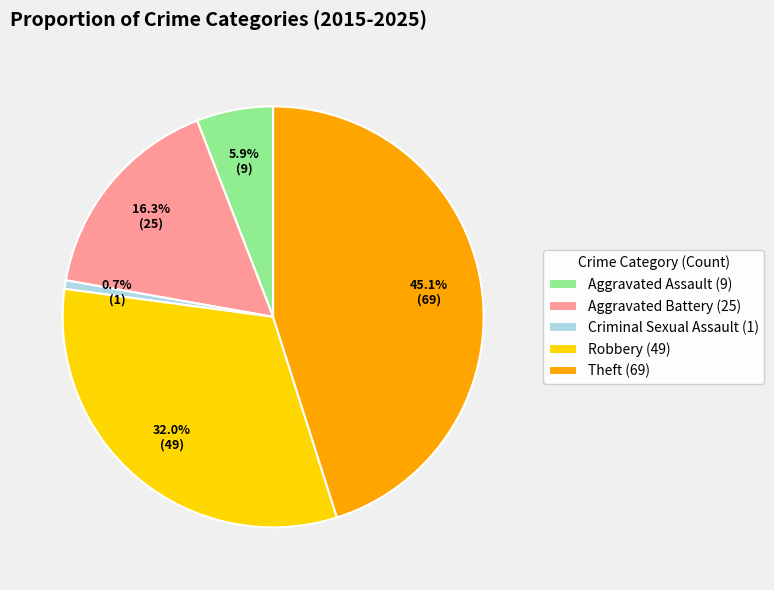

Which category has the smallest portion of the pie?

Criminal Sexual Assault